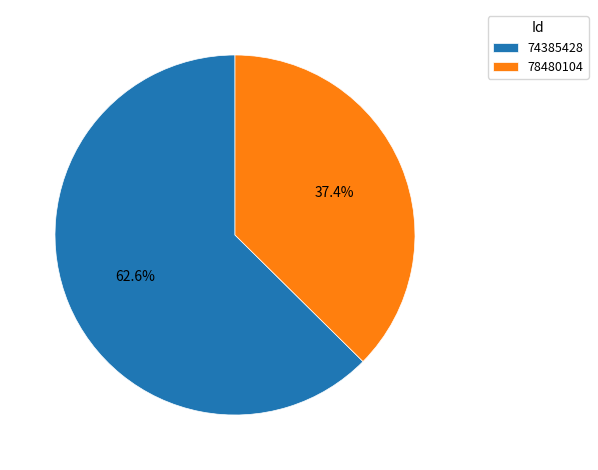

Which slice represents more than half of the pie?

74385428